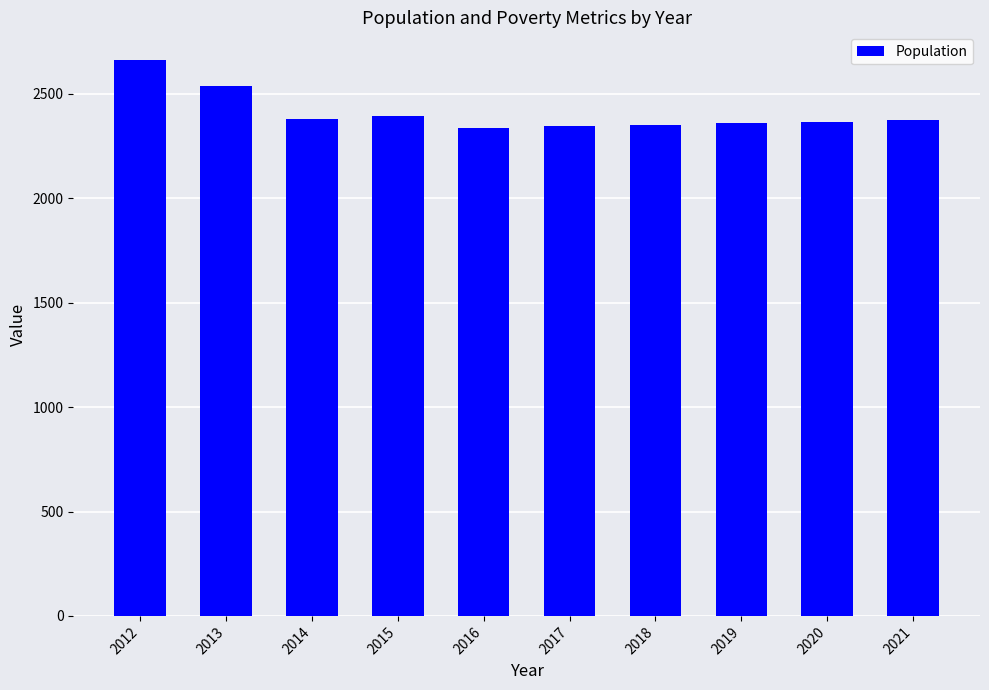

What is the change in value from 2016 to 2021?

+38